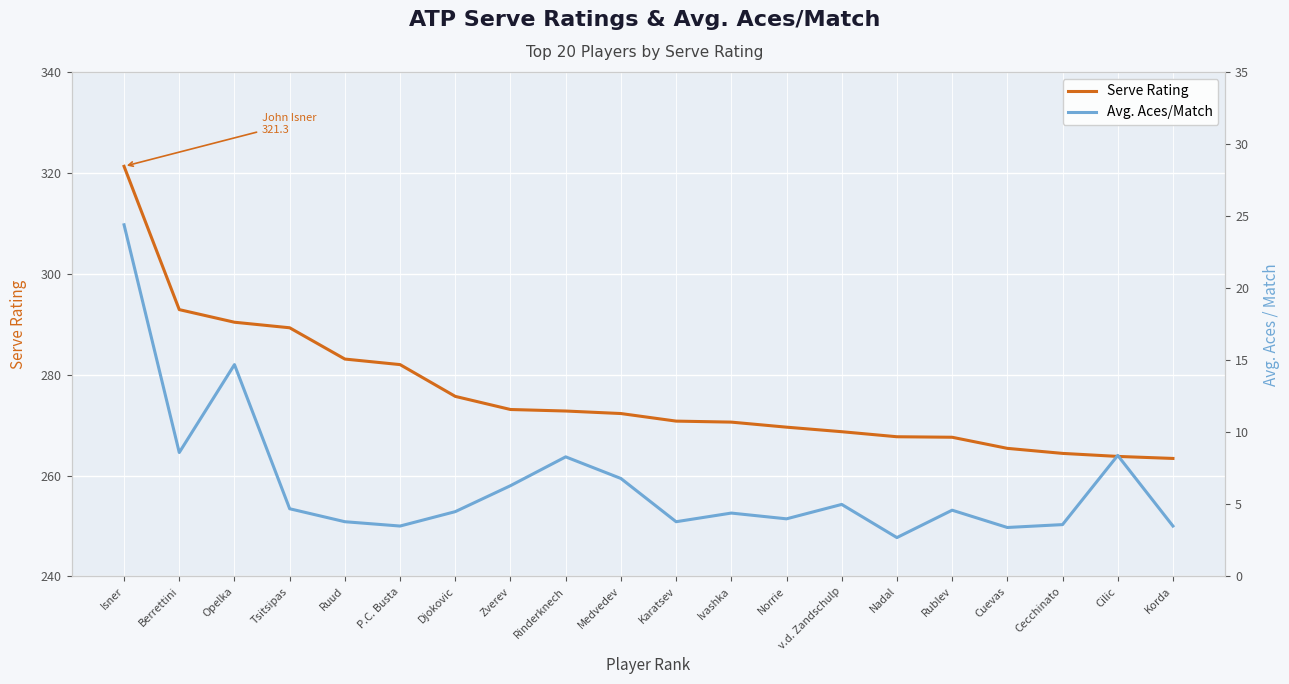

True or false: Serve Rating and Avg. Aces/Match cross at least once.

False